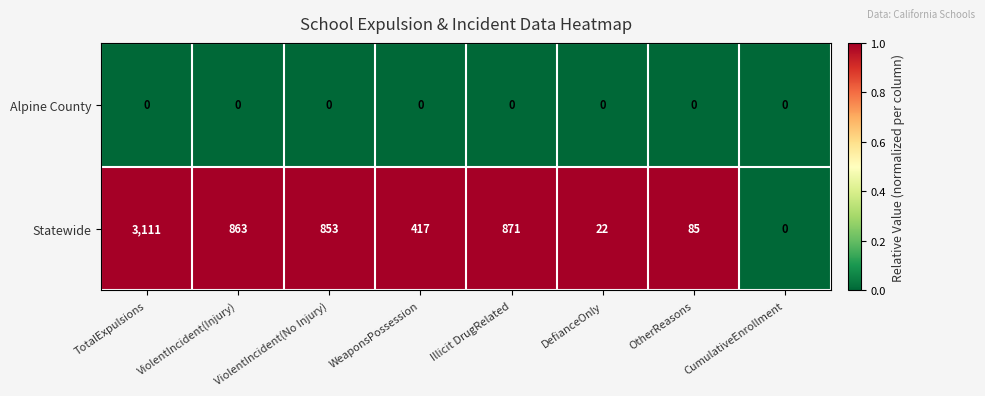

What is the difference between the highest and lowest values at OtherReasons?

85